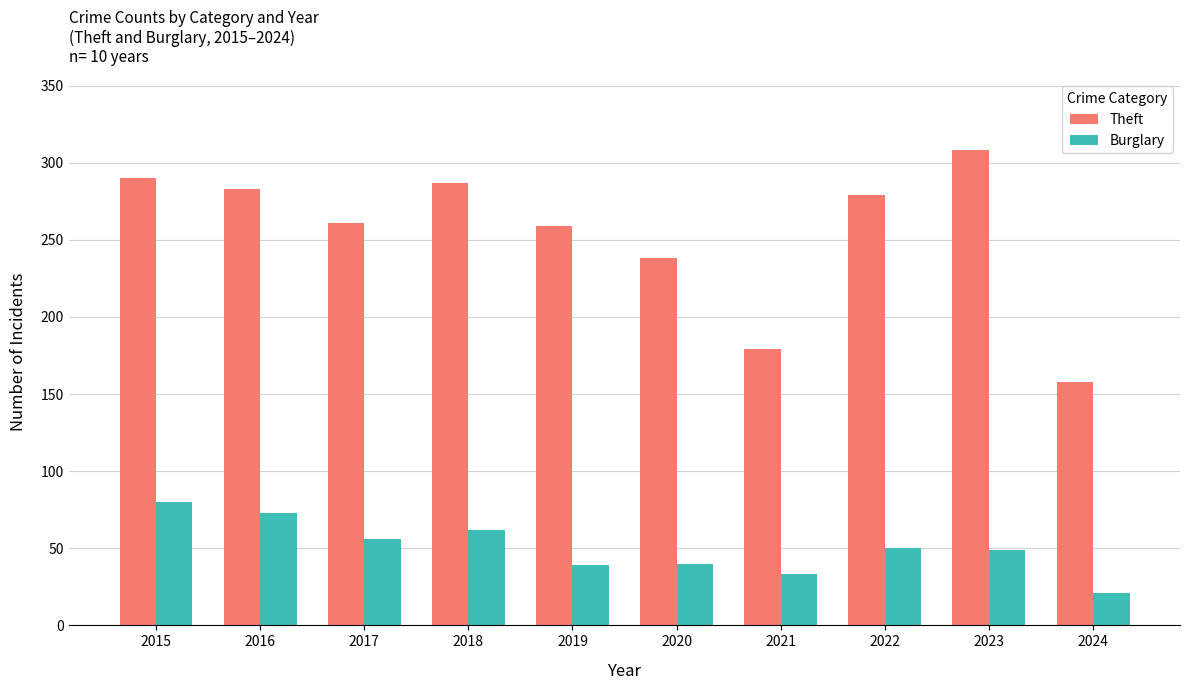

What is the difference between the Burglary values at 2024 and 2022?

29